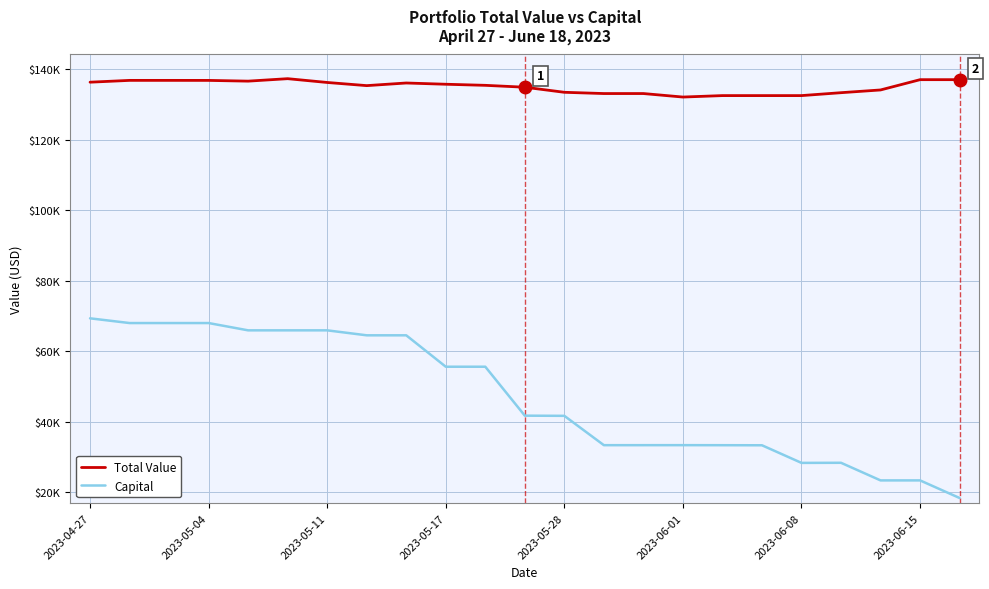

What are all the series names shown in the legend?

Total Value, Capital